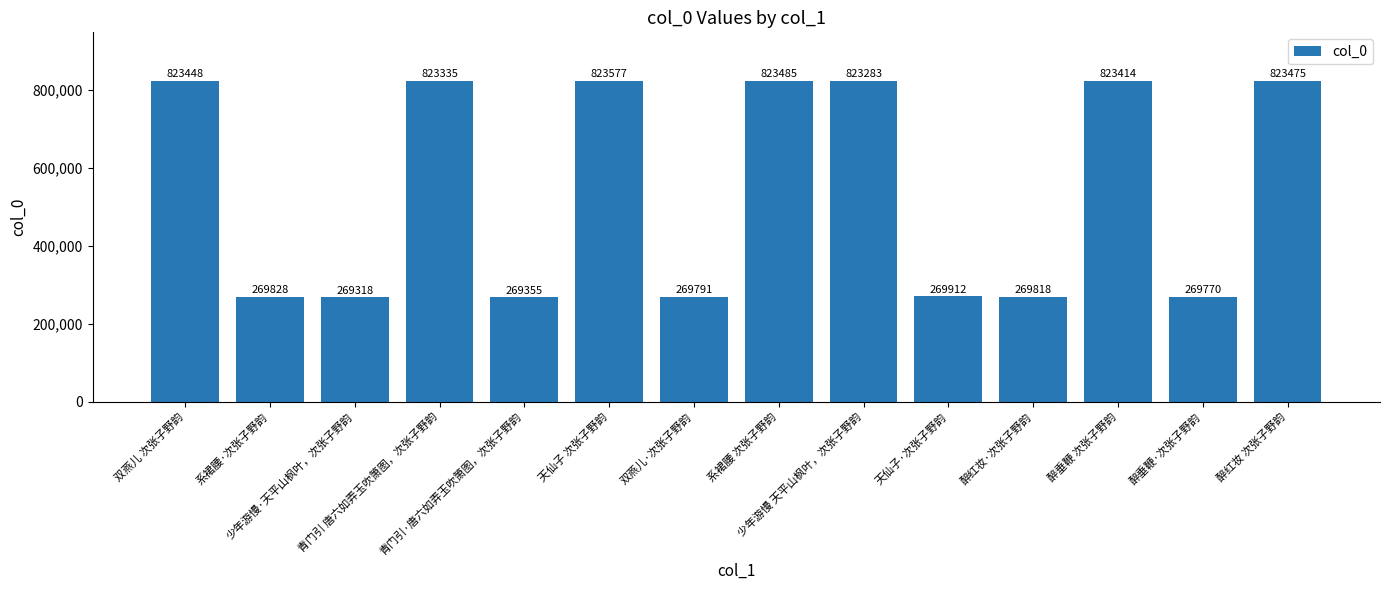

Reading right to left, list all the values displayed in this chart.

823475	269770	823414	269818	269912	823283	823485	269791	823577	269355	823335	269318	269828	823448